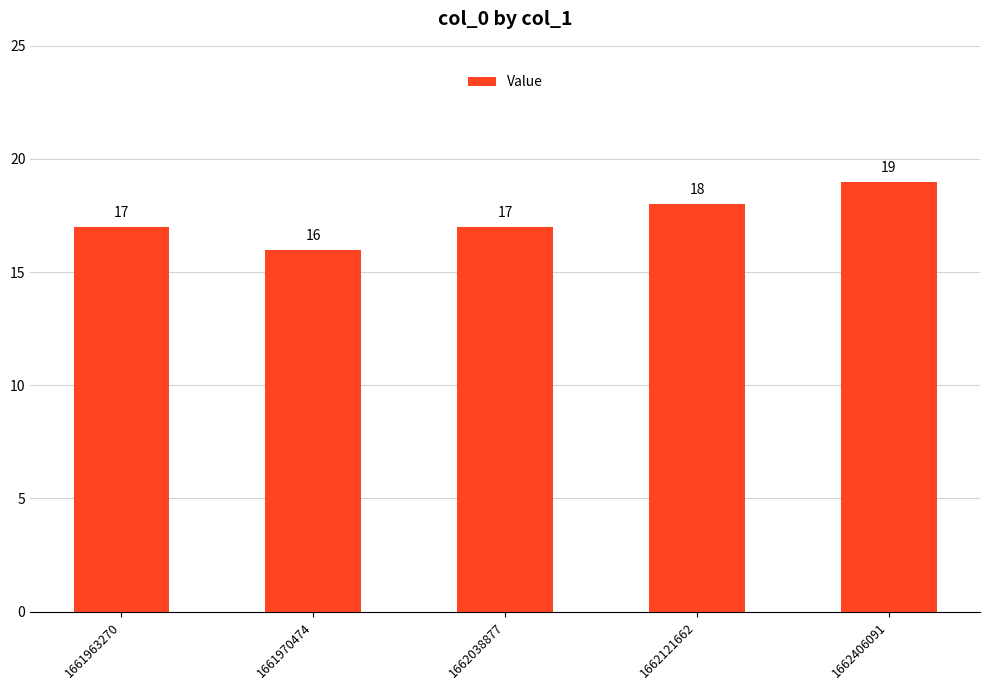

What value does the data have at 1662121662?

18